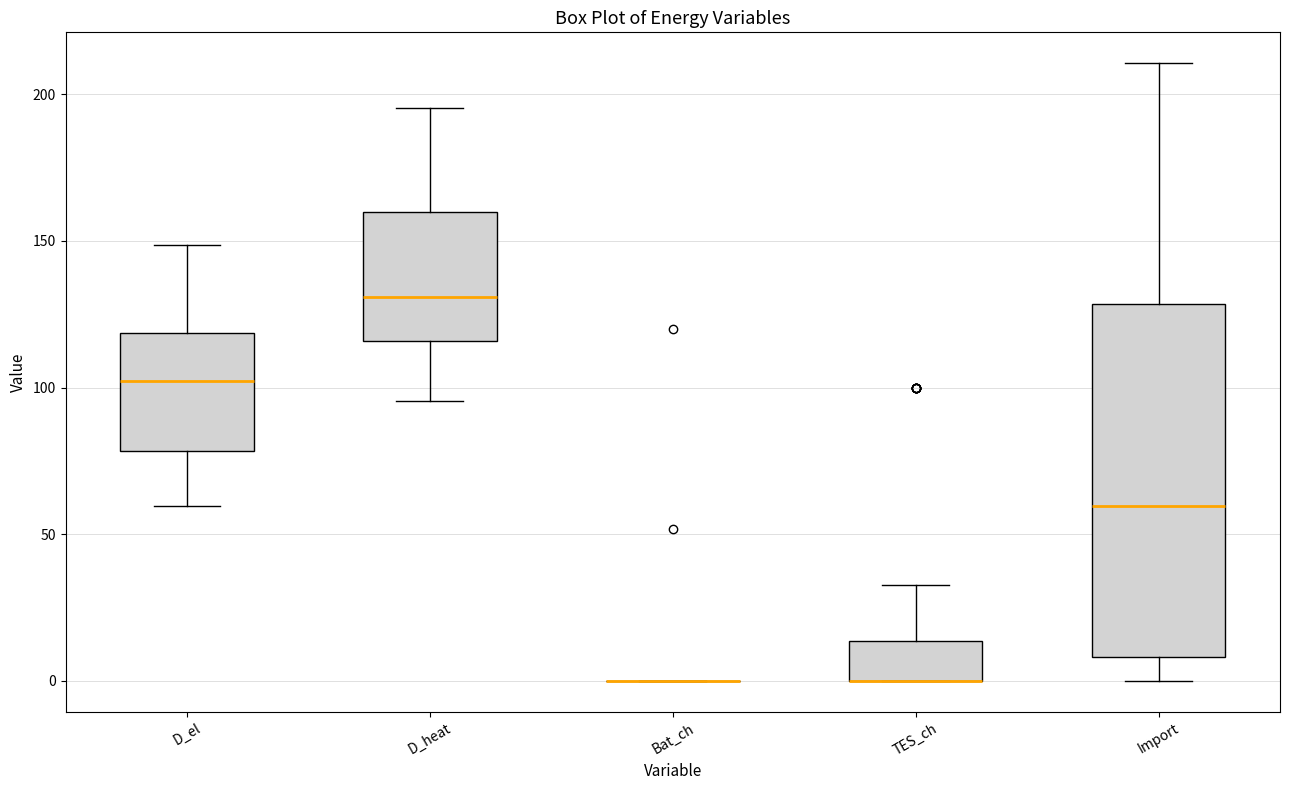

Where does the upper whisker of the box for D_el end on the y-axis? The values are not printed on the chart, so give them approximately, as read against the axis.

150